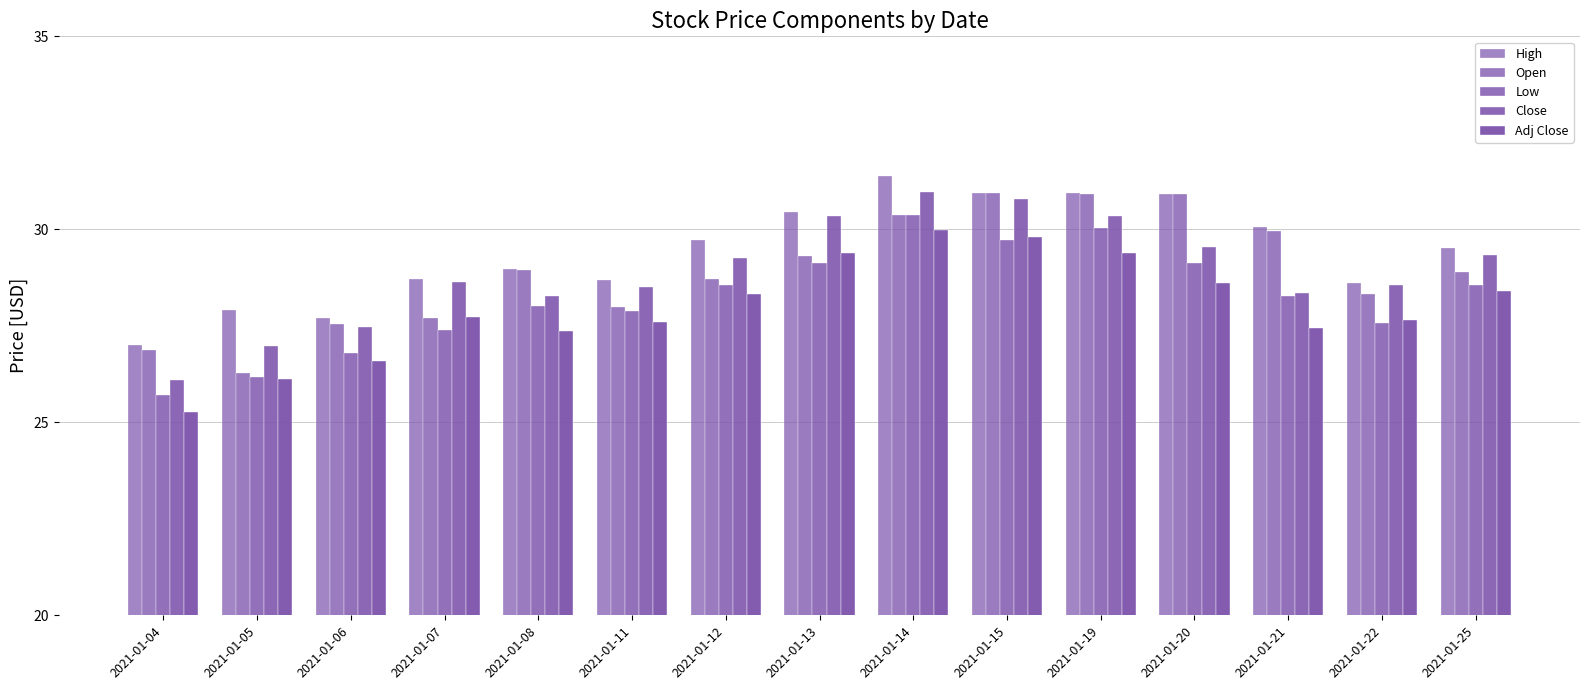

True or false: Low has a value of 49.4 at 2021-01-13.

False